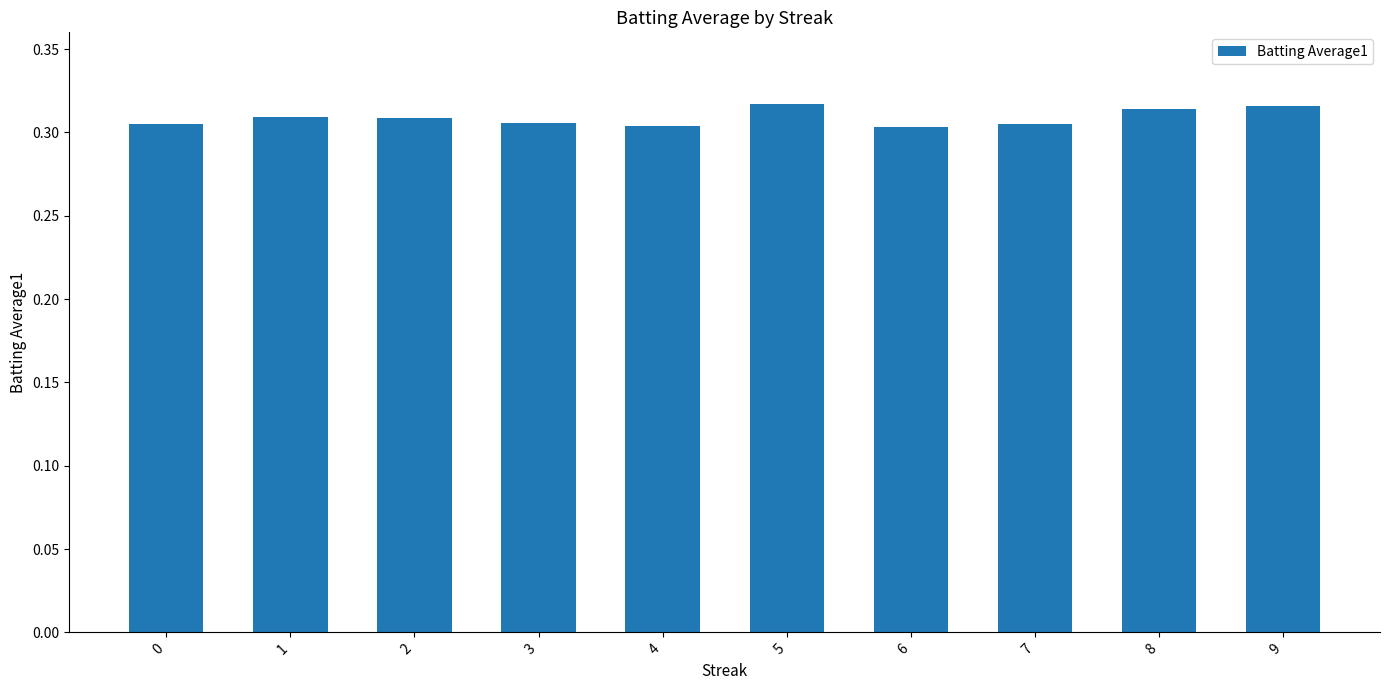

Count the values in the range 0 to 1.

10